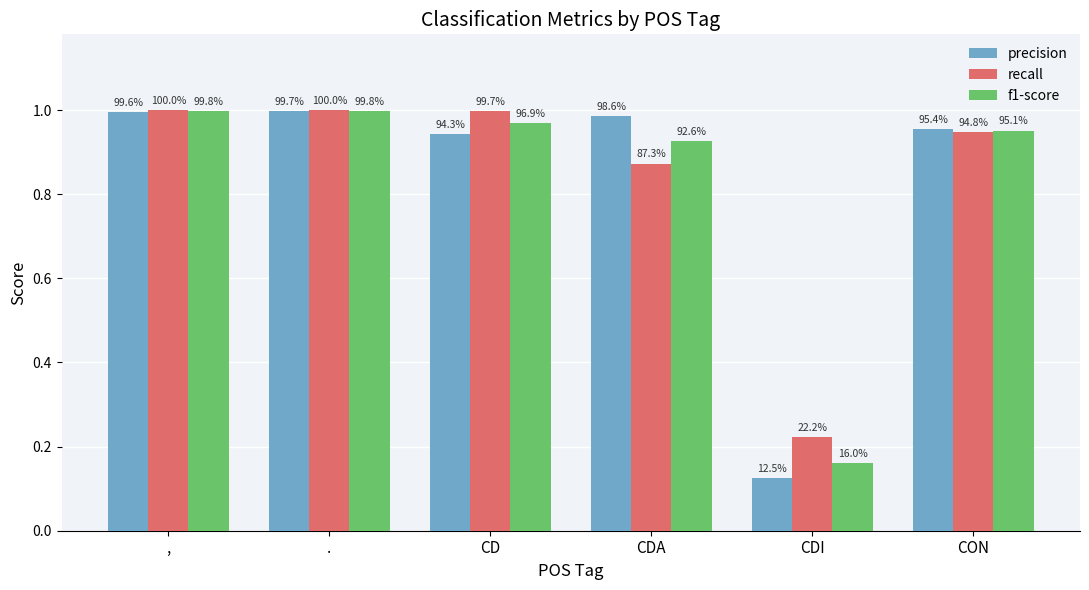

What are all the series names shown in the legend?

precision, recall, f1-score